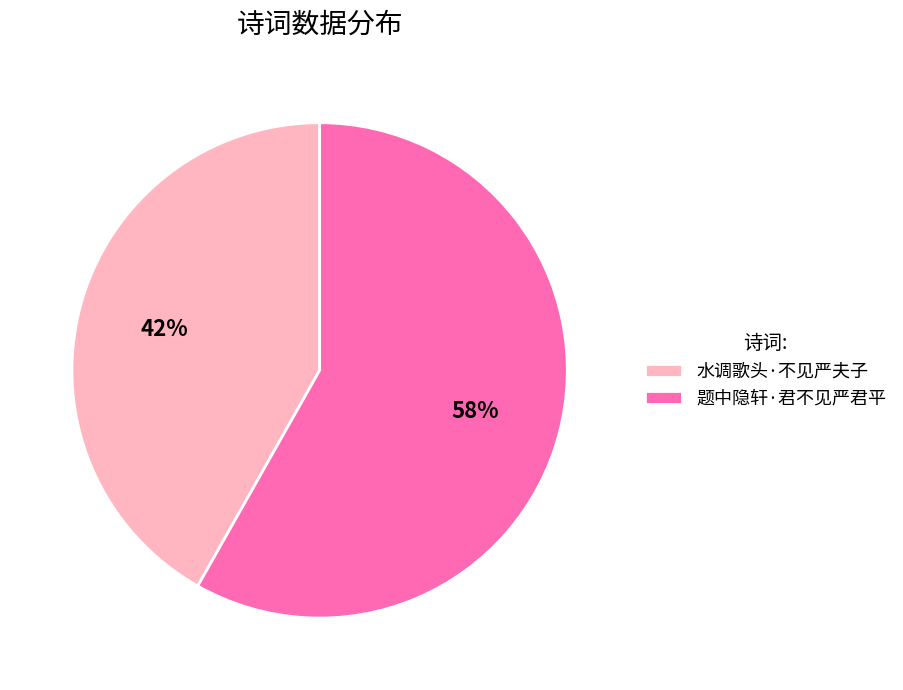

Which has a higher value, 水调歌头·不见严夫子 or 题中隐轩·君不见严君平?

题中隐轩·君不见严君平